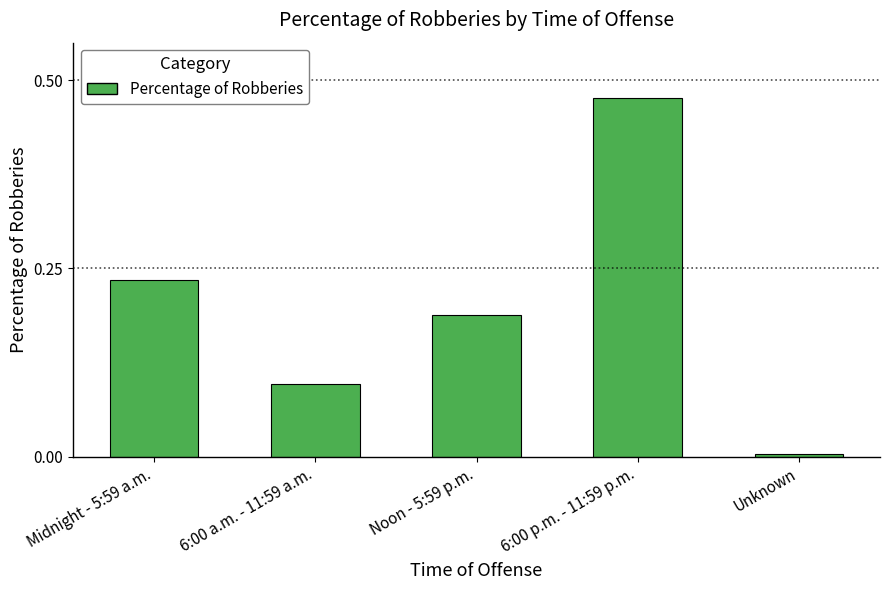

Are the bars horizontal?

No